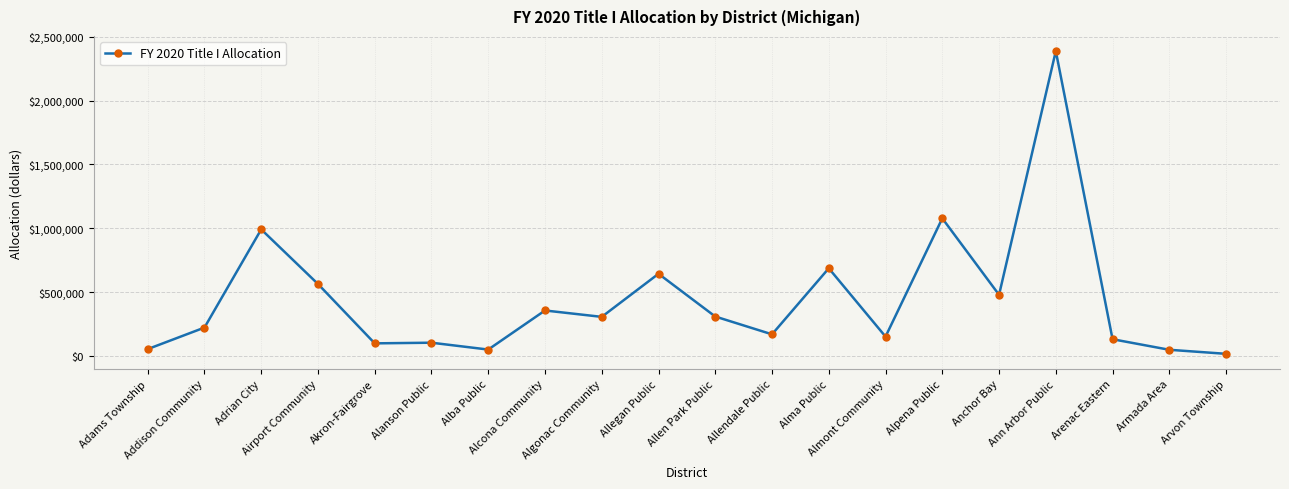

How many series are shown in this chart?

1